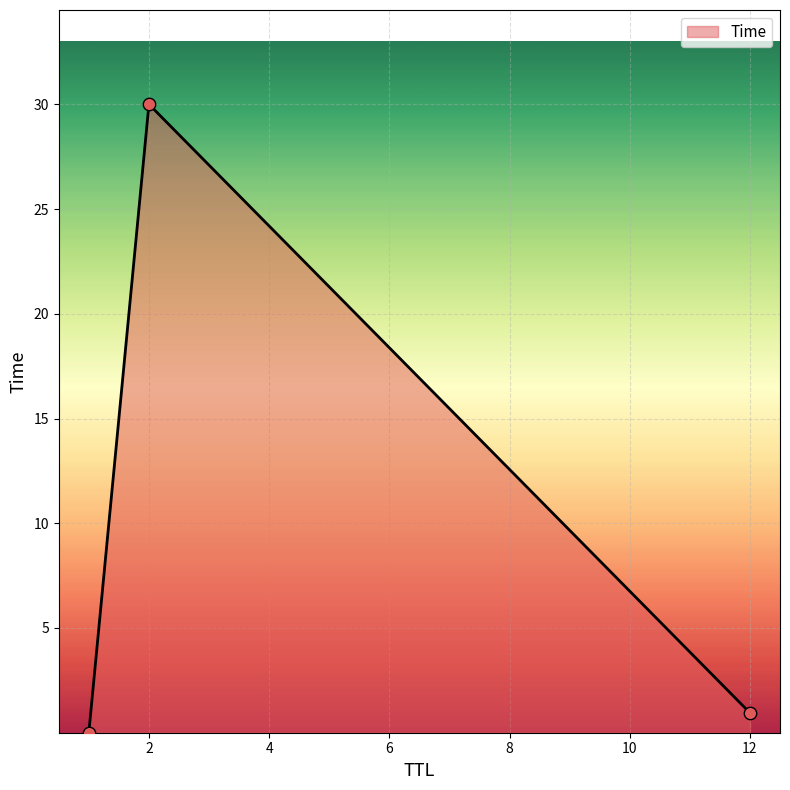

What is the average value?

10.3